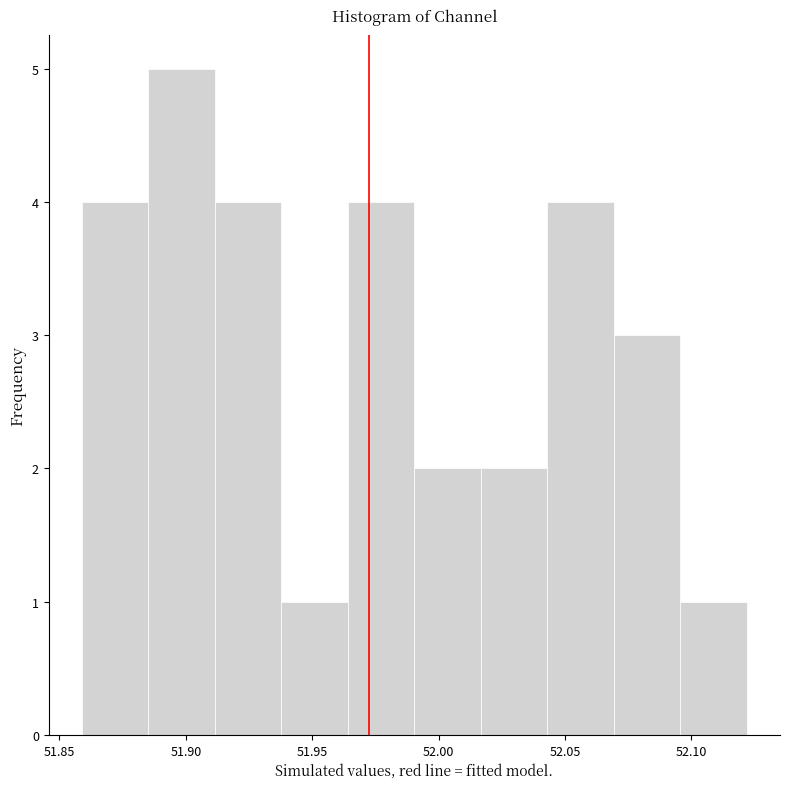

Over which range of the x-axis is the bar tallest?

51.885 to 51.910